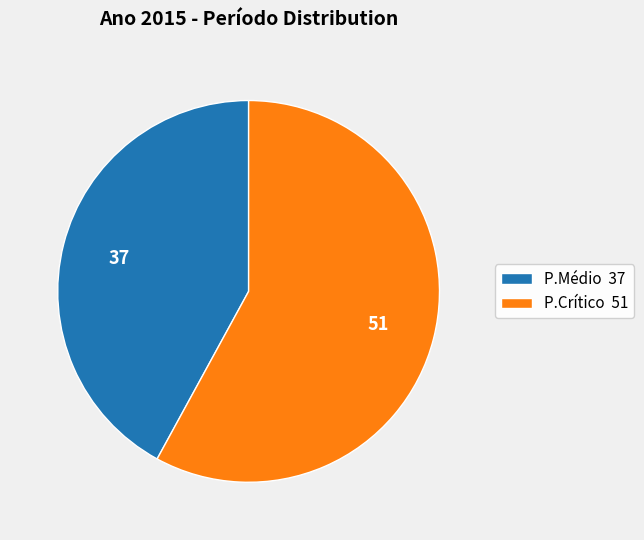

Is there a majority slice in this chart?

Yes